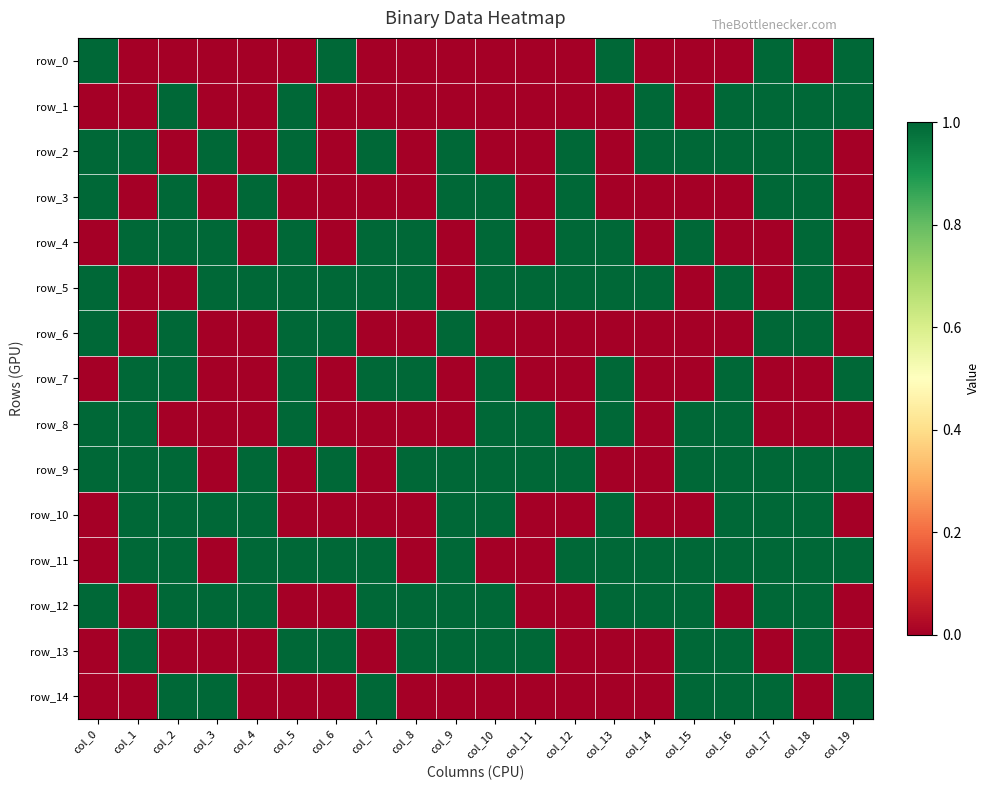

Reading right to left, extract all data points from this chart.

row_0: 1	0	1	0	0	0	1	0	0	0	0	0	0	1	0	0	0	0	0	1
row_1: 1	1	1	1	0	1	0	0	0	0	0	0	0	0	1	0	0	1	0	0
row_2: 0	1	1	1	1	1	0	1	0	0	1	0	1	0	1	0	1	0	1	1
row_3: 0	1	1	0	0	0	0	1	0	1	1	0	0	0	0	1	0	1	0	1
row_4: 0	1	0	0	1	0	1	1	0	1	0	1	1	0	1	0	1	1	1	0
row_5: 0	1	0	1	0	1	1	1	1	1	0	1	1	1	1	1	1	0	0	1
row_6: 0	1	1	0	0	0	0	0	0	0	1	0	0	1	1	0	0	1	0	1
row_7: 1	0	0	1	0	0	1	0	0	1	0	1	1	0	1	0	0	1	1	0
row_8: 0	0	0	1	1	0	1	0	1	1	0	0	0	0	1	0	0	0	1	1
row_9: 1	1	1	1	1	0	0	1	1	1	1	1	0	1	0	1	0	1	1	1
row_10: 0	1	1	1	0	0	1	0	0	1	1	0	0	0	0	1	1	1	1	0
row_11: 1	1	1	1	1	1	1	1	0	0	1	0	1	1	1	1	0	1	1	0
row_12: 0	1	1	0	1	1	1	0	0	1	1	1	1	0	0	1	1	1	0	1
row_13: 0	1	0	1	1	0	0	0	1	1	1	1	0	1	1	0	0	0	1	0
row_14: 1	0	1	1	1	0	0	0	0	0	0	0	1	0	0	0	1	1	0	0